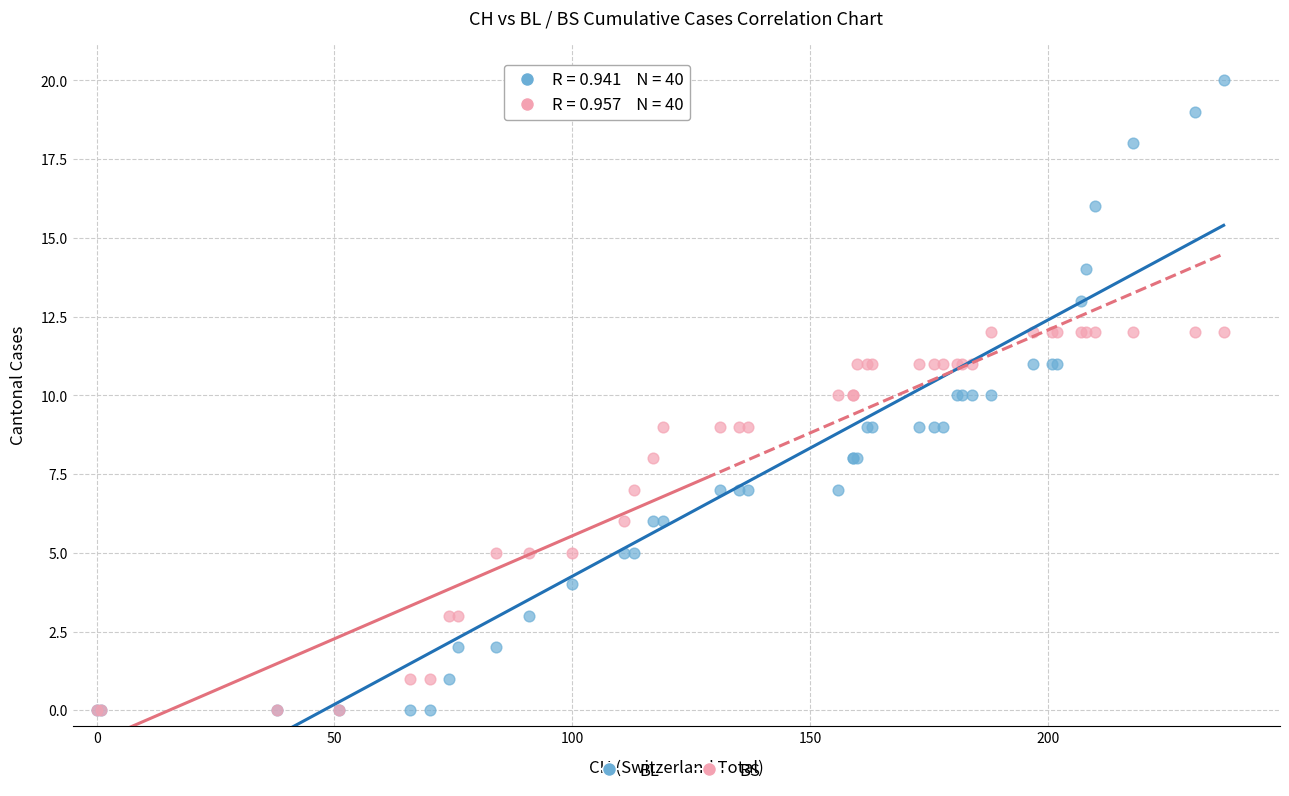

Which series has the widest spread of Y values?

BL